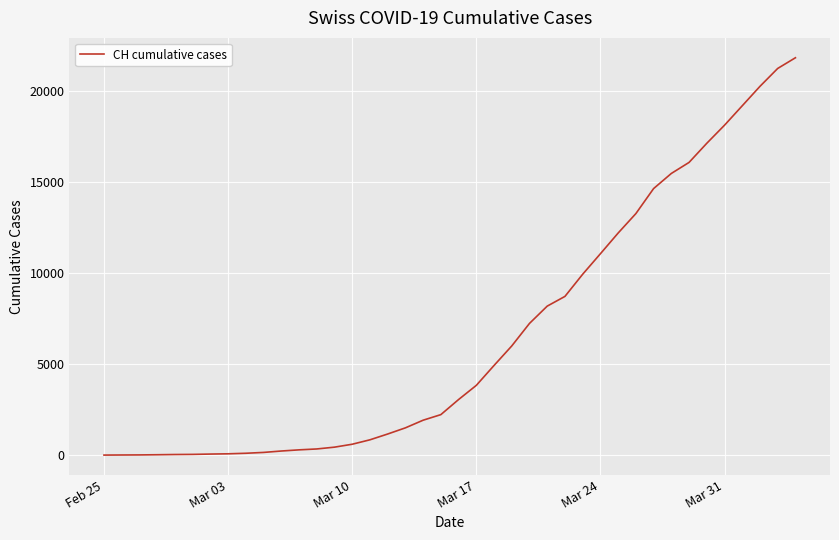

What is the difference between the maximum and minimum values?

21806